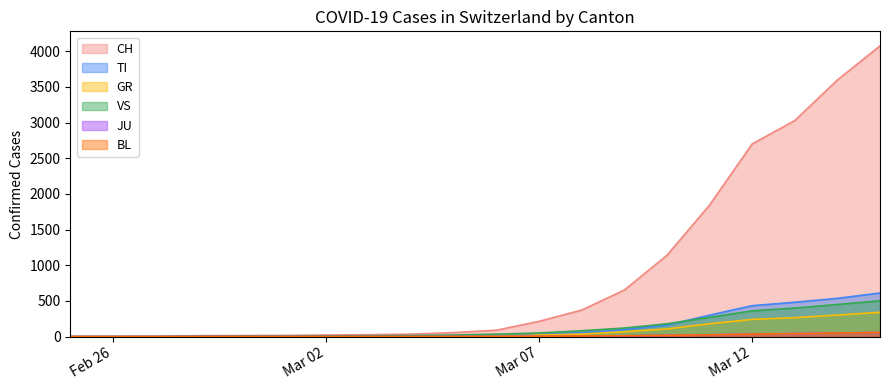

How many data points in BL are above 3?

9